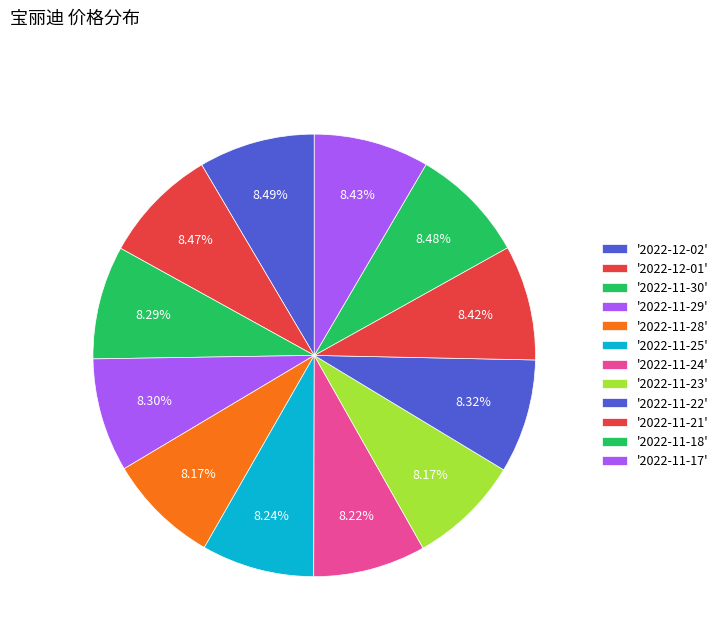

How many segments does this pie chart have?

12